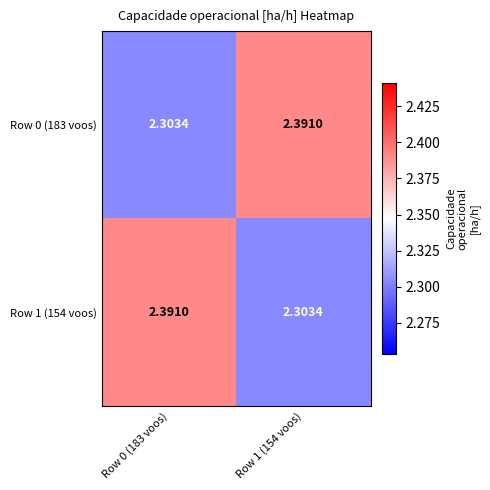

Is the value of Row 1 (154 voos) at Row 1 (154 voos) greater than the value of Row 0 (183 voos) at Row 1 (154 voos)?

No